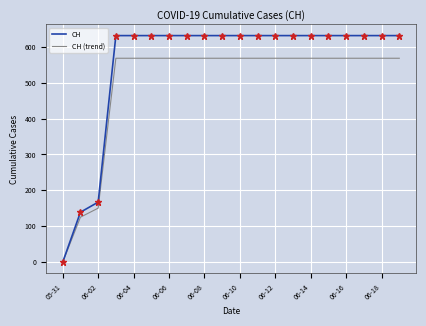

What is the greatest value displayed?

631.0